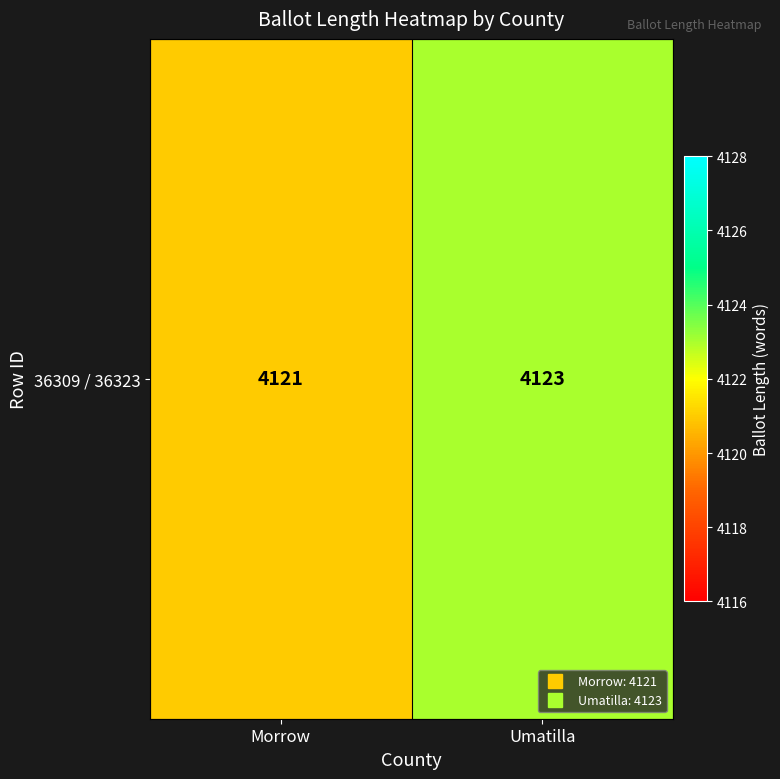

Rank the categories by value from highest to lowest.

Umatilla, Morrow